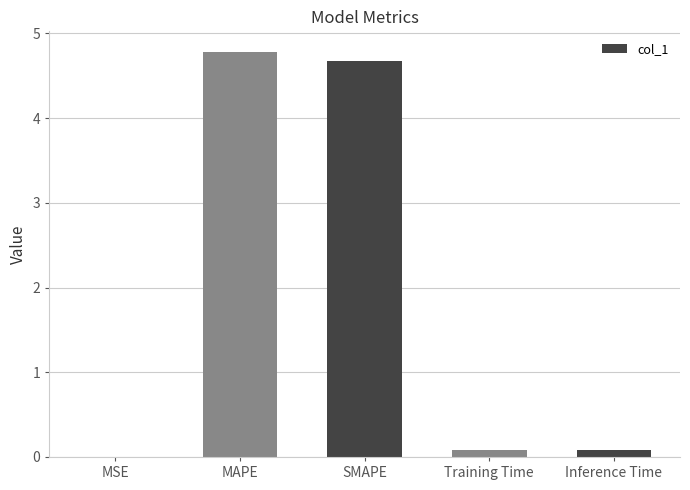

Between SMAPE and MAPE, which is larger?

MAPE